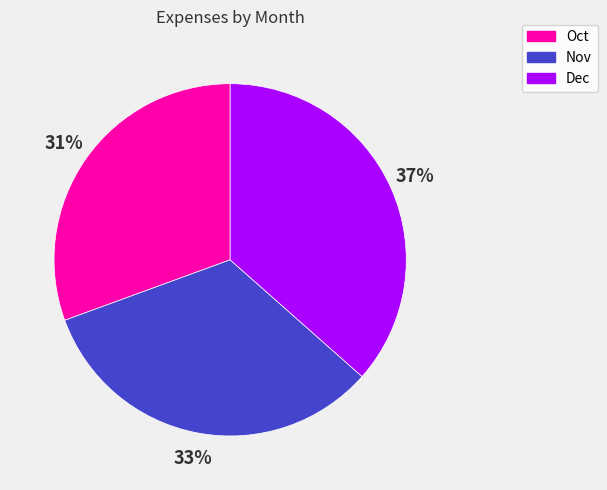

What is the smallest slice in the pie chart?

Oct